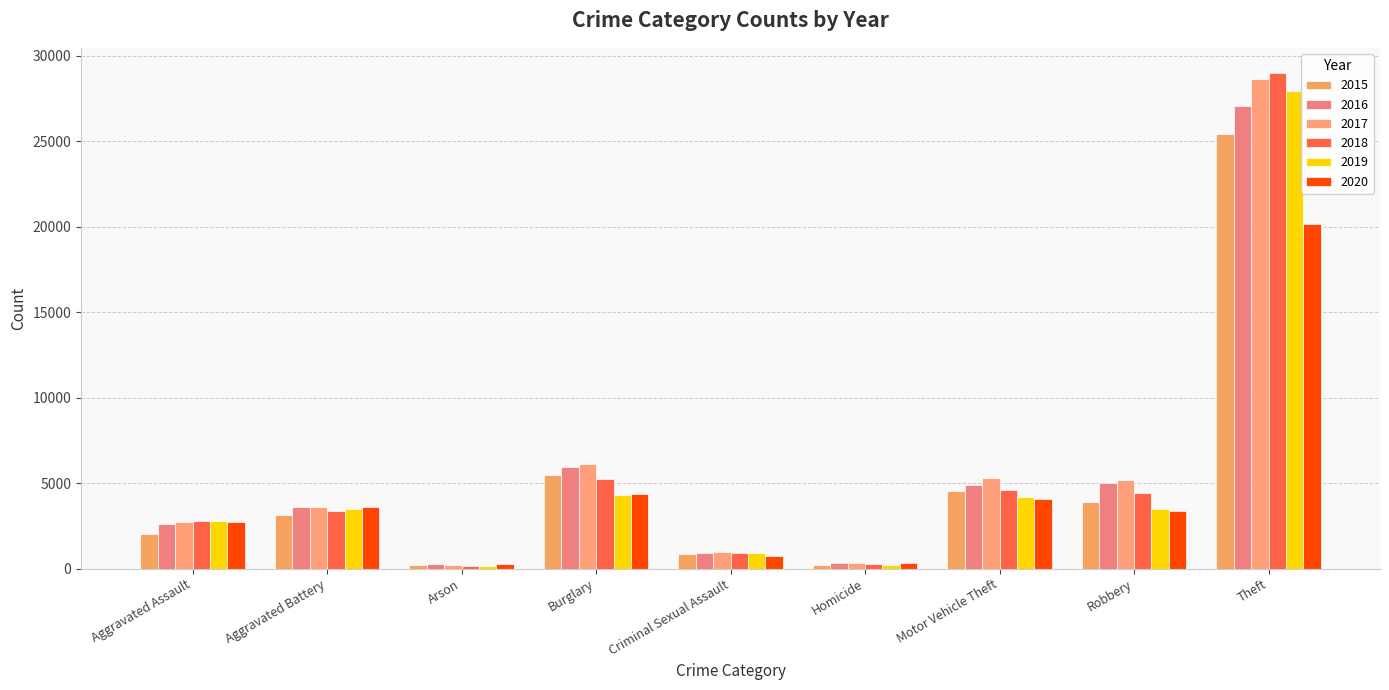

List the labels in order of 2016 value, smallest first.

Arson, Homicide, Criminal Sexual Assault, Aggravated Assault, Aggravated Battery, Motor Vehicle Theft, Robbery, Burglary, Theft